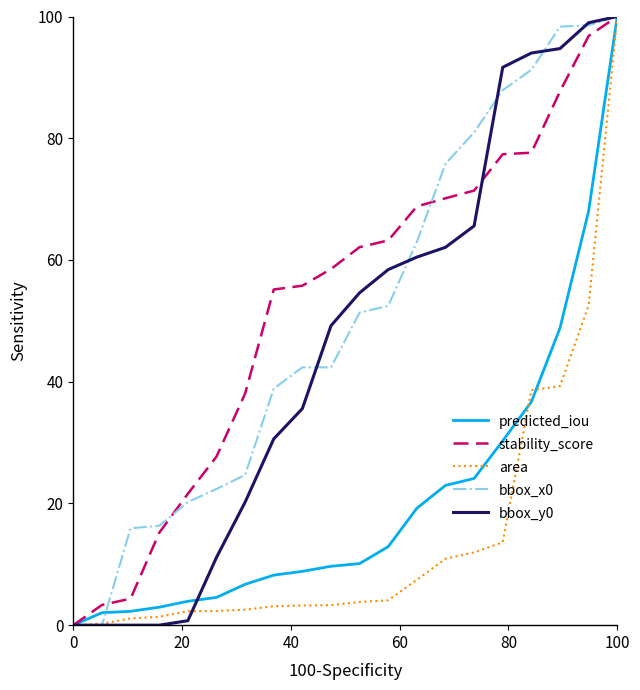

What is the maximum value for bbox_y0?

100.0